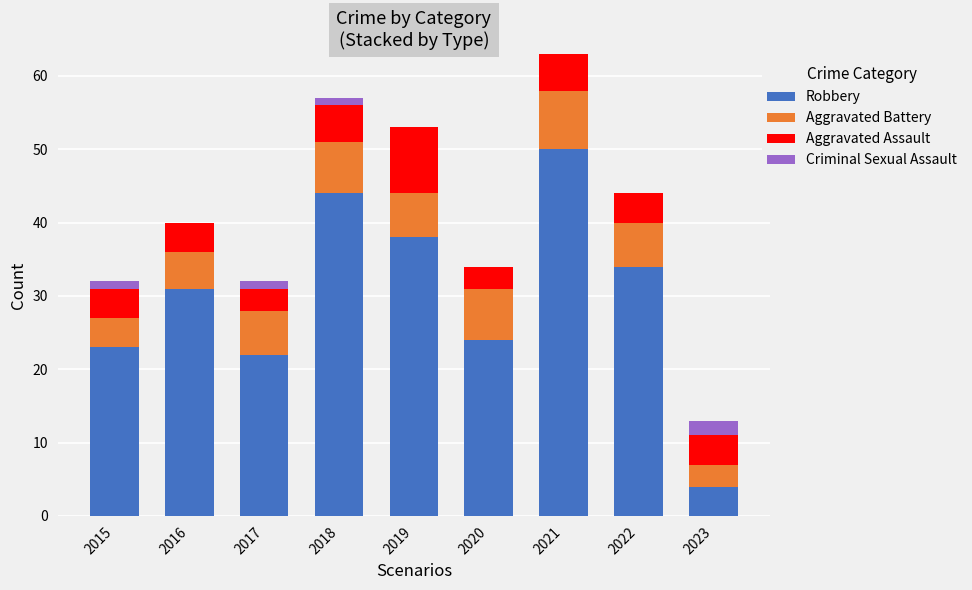

Where is Robbery nearest to the value 27?

2020